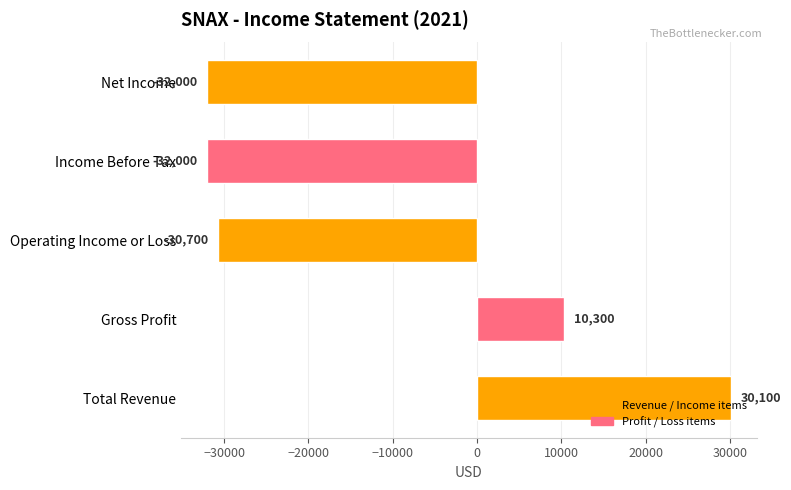

Read the value at Gross Profit, to the nearest 10.

10300